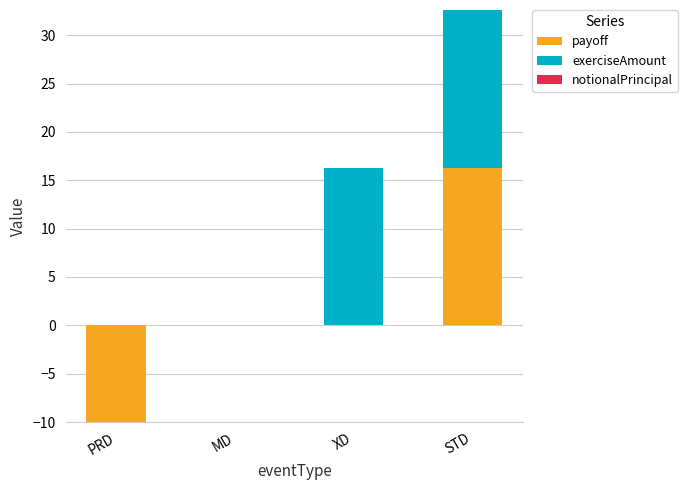

Which category has the lowest value in the notionalPrincipal series?

PRD